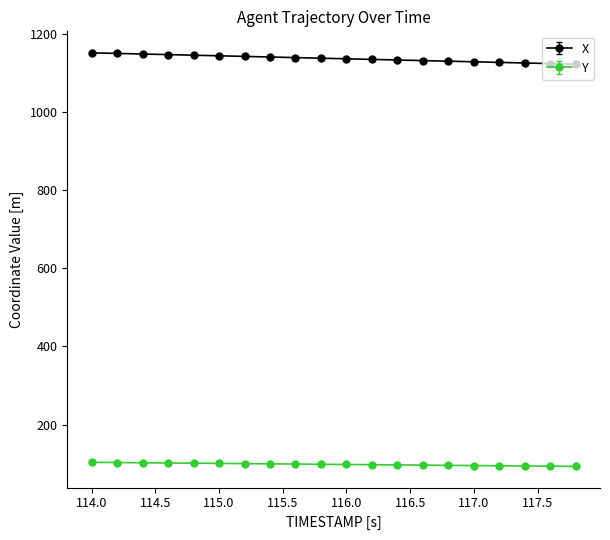

True or false: X and Y intersect in this chart.

False